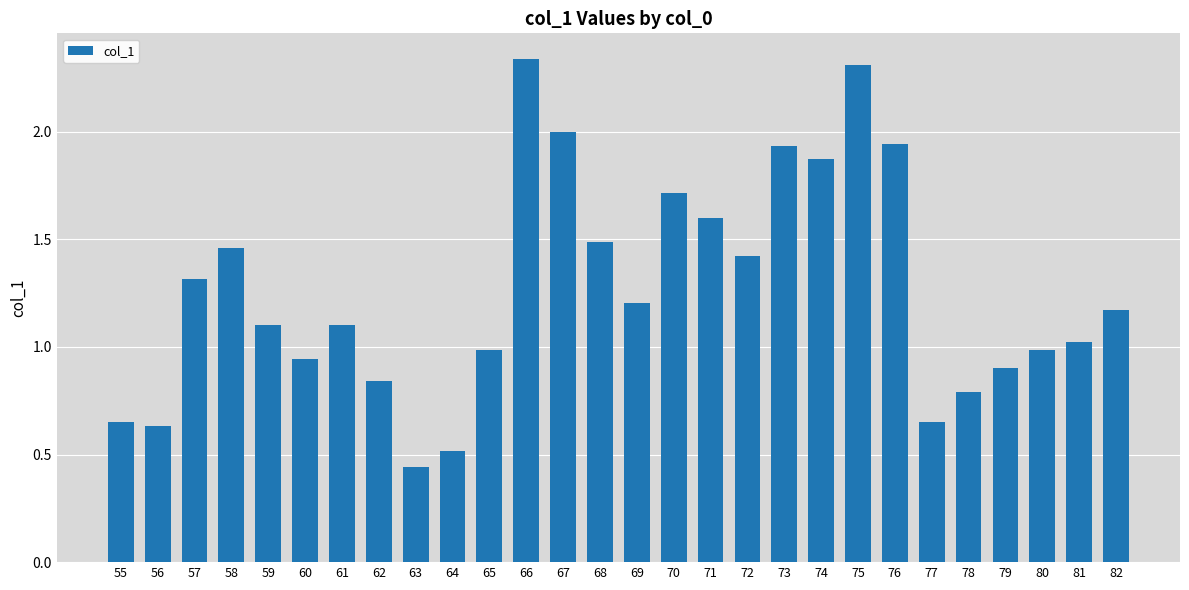

What is the value of the 18th bar from the left?

1.4